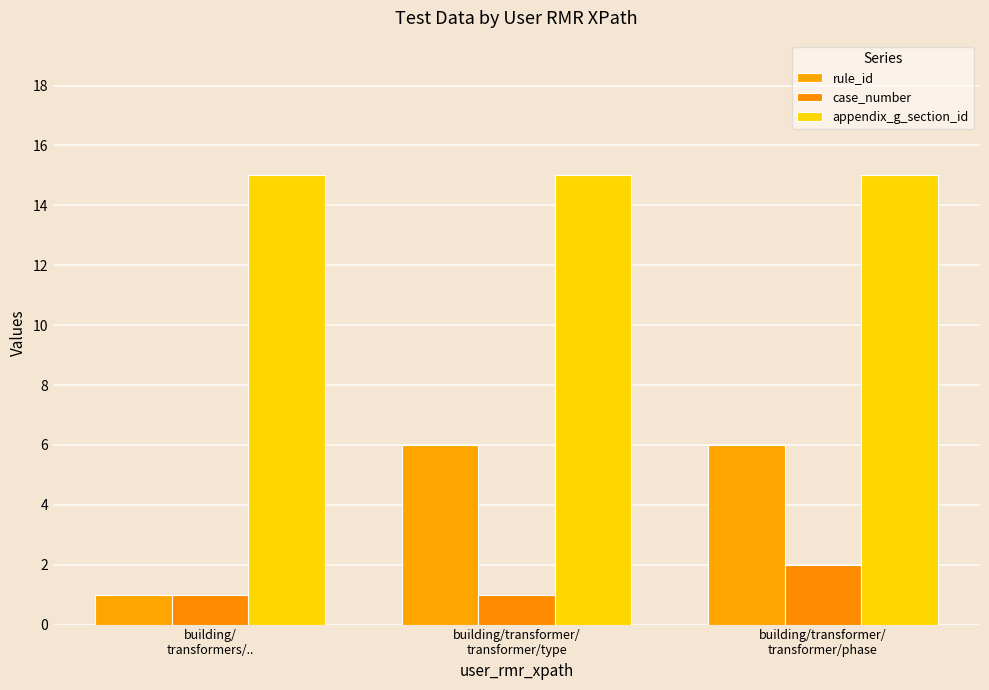

List the series in order of their overall mean, lowest first.

case_number, rule_id, appendix_g_section_id